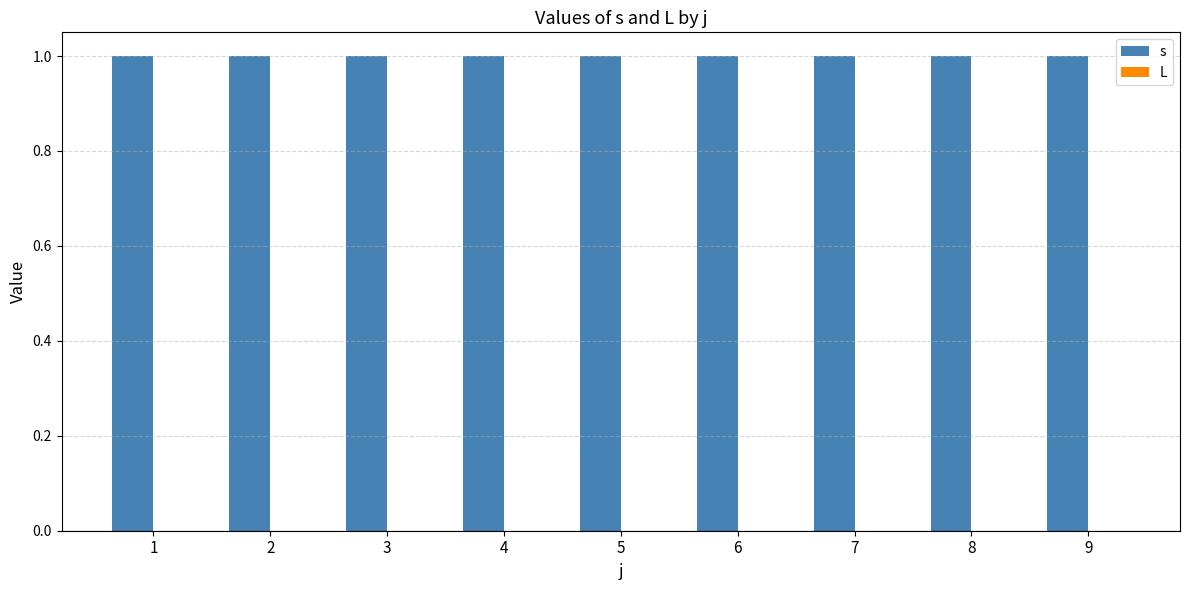

Which series has the widest spread of values?

s